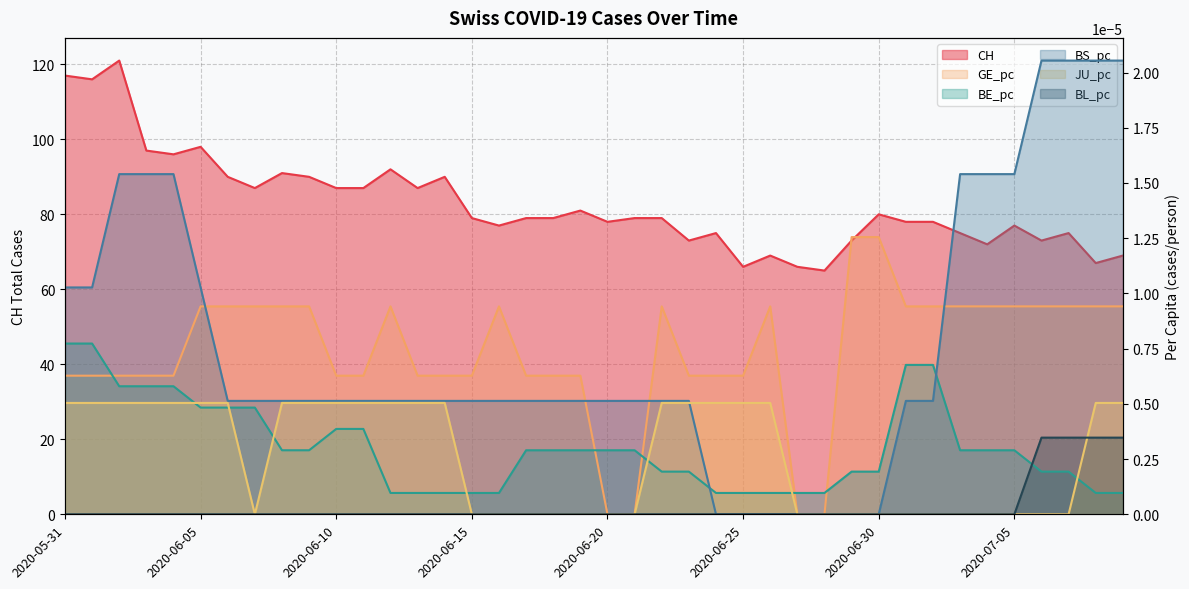

The BS_pc series shows 0.0 at 18. True or false?

True